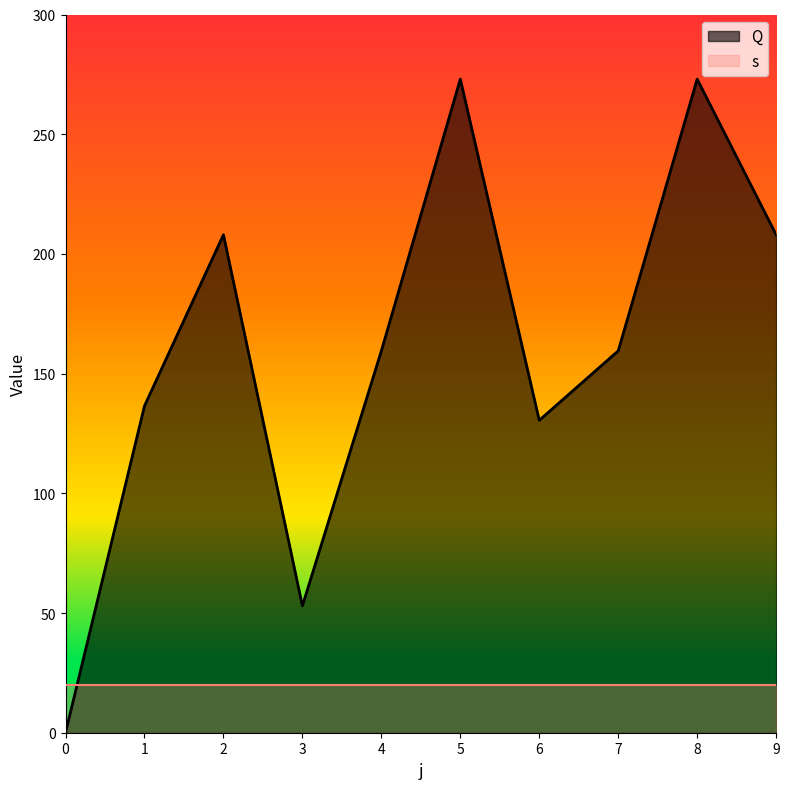

List the labels in order of value, smallest first.

0, 3, 6, 1, 4, 7, 2, 9, 5, 8